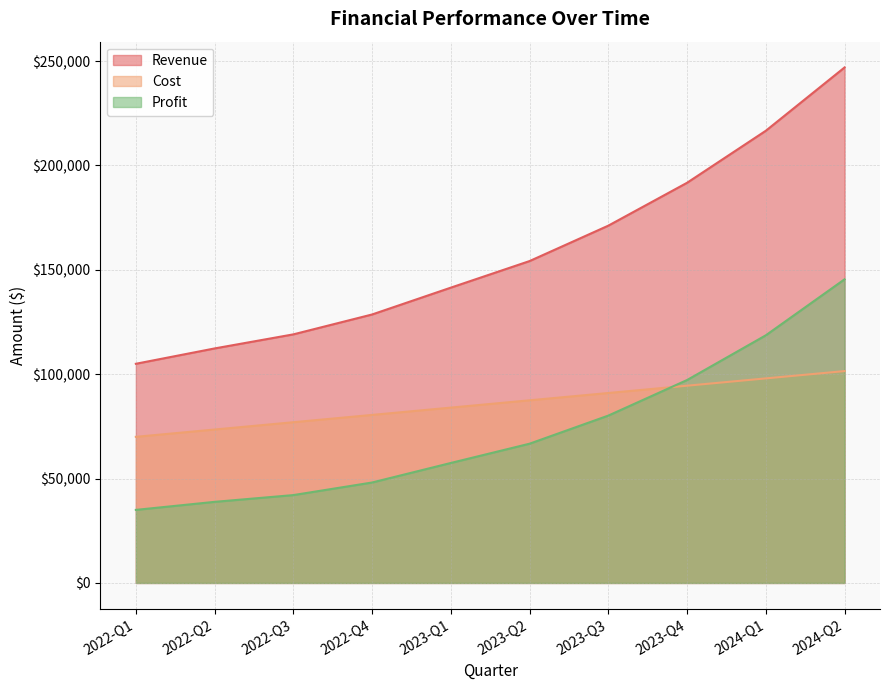

What is the maximum value shown in the chart?

246971